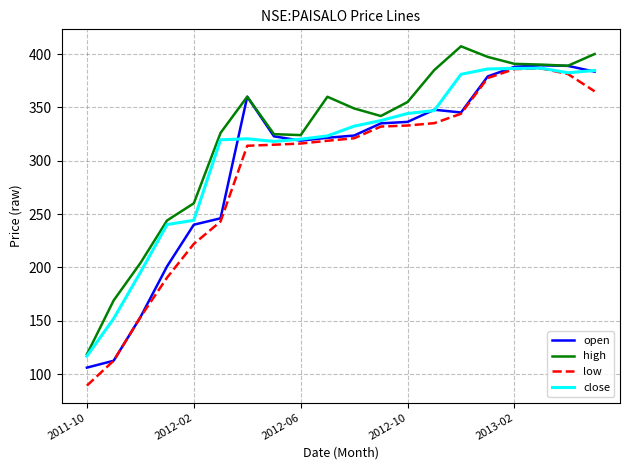

What is the minimum value shown in the chart?

89.2